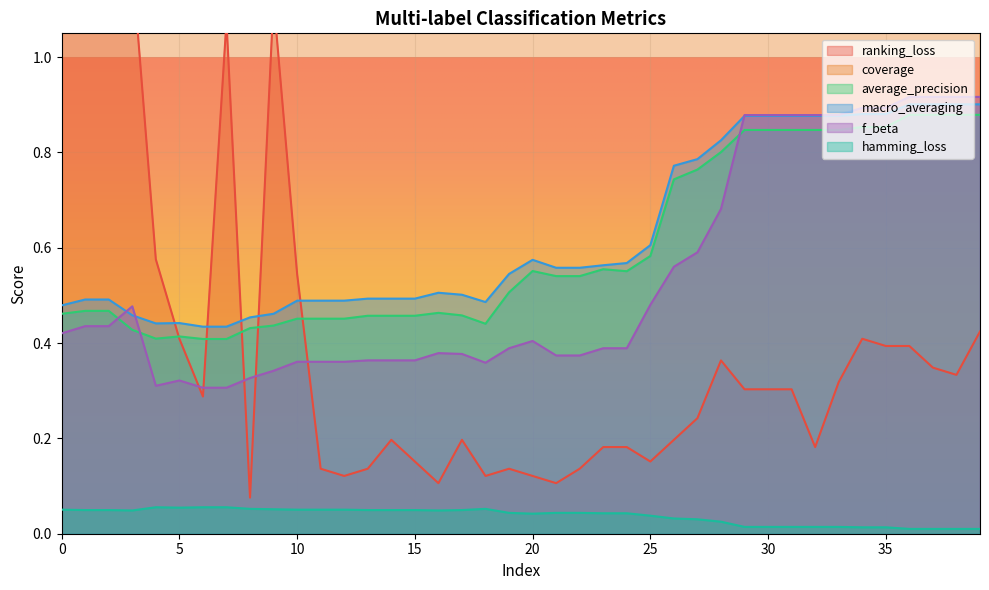

True or false: f_beta and hamming_loss intersect in this chart.

False